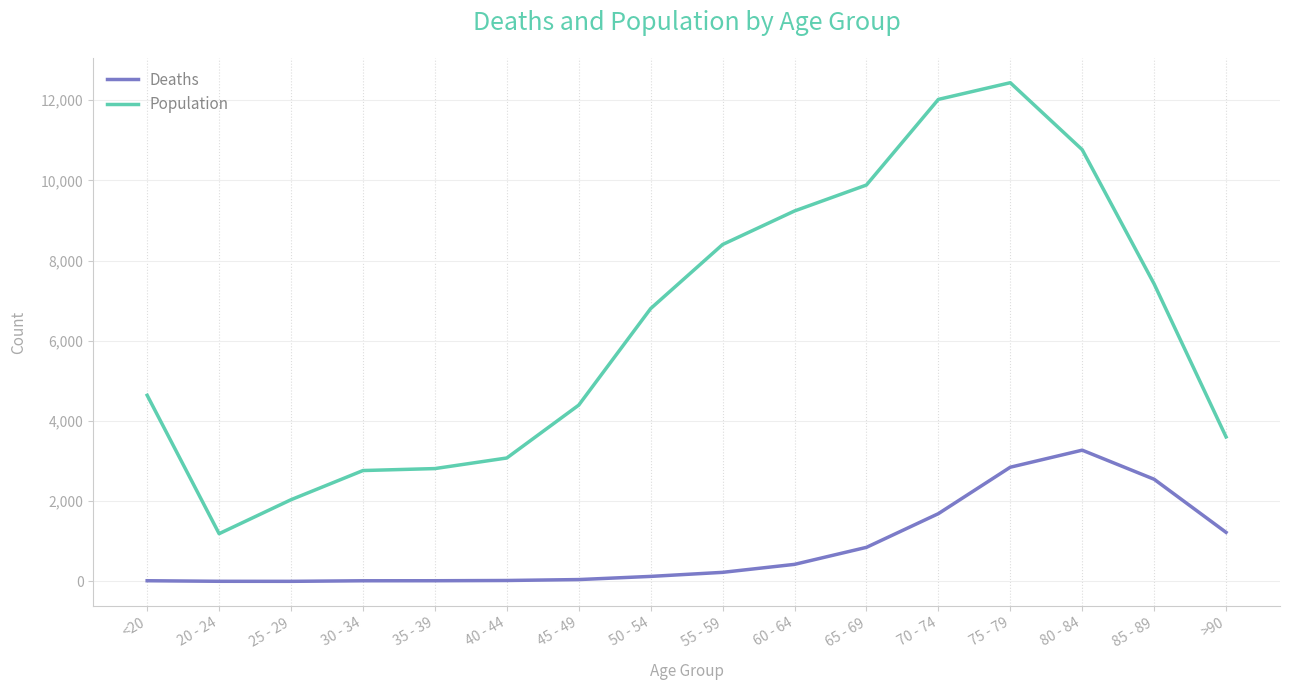

What is the greatest value displayed?

12434